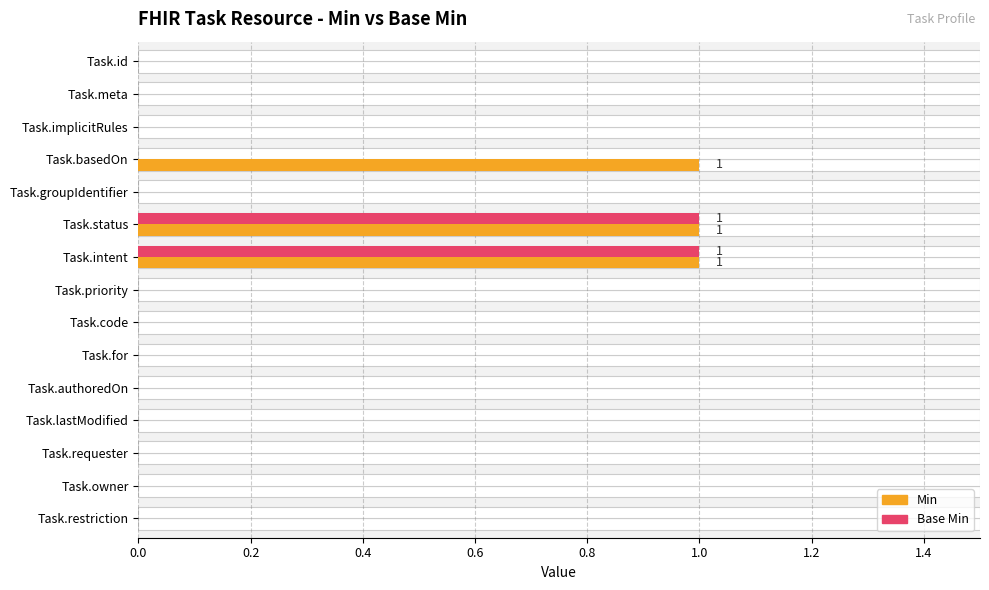

What position from the left is Task.status?

6